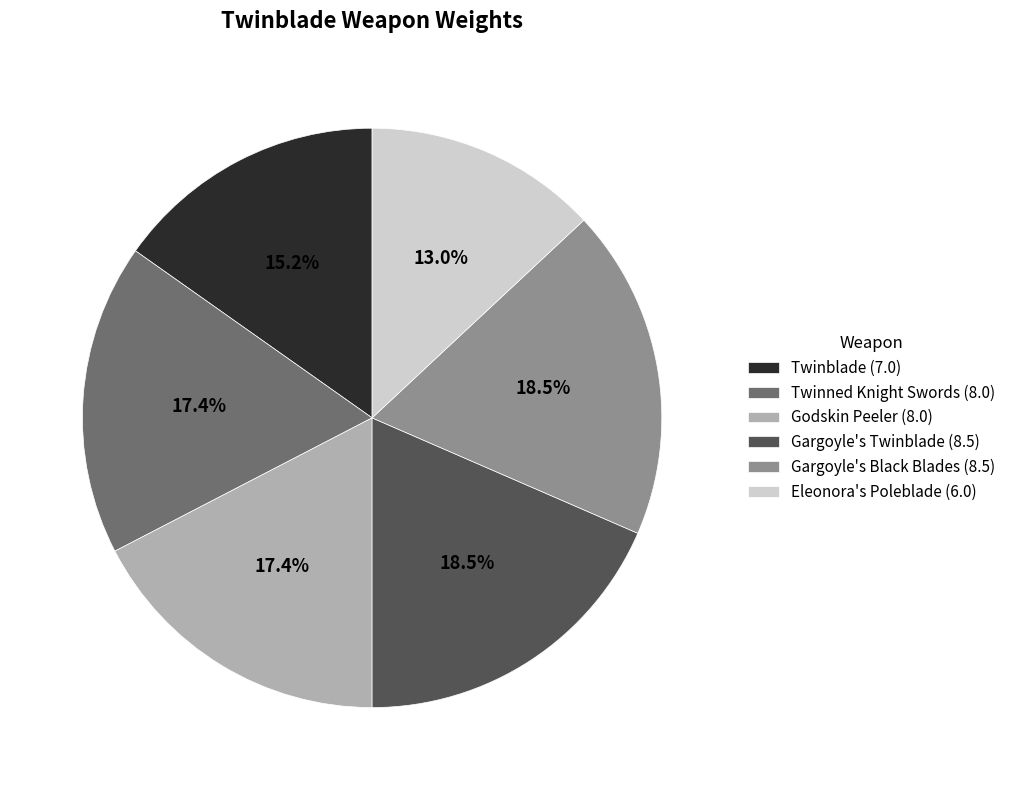

What is the smallest slice in the pie chart?

Eleonora's Poleblade